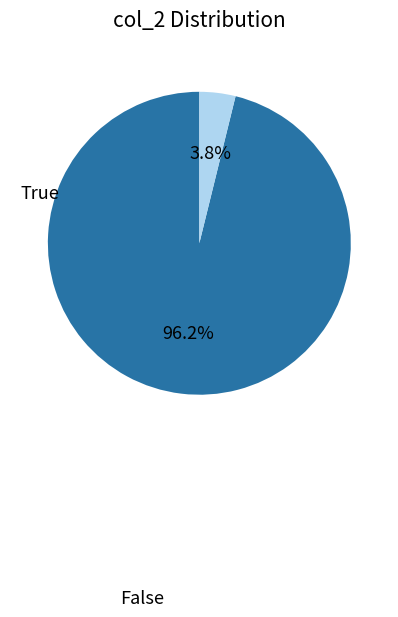

What portion of the pie excludes False?

3.8%